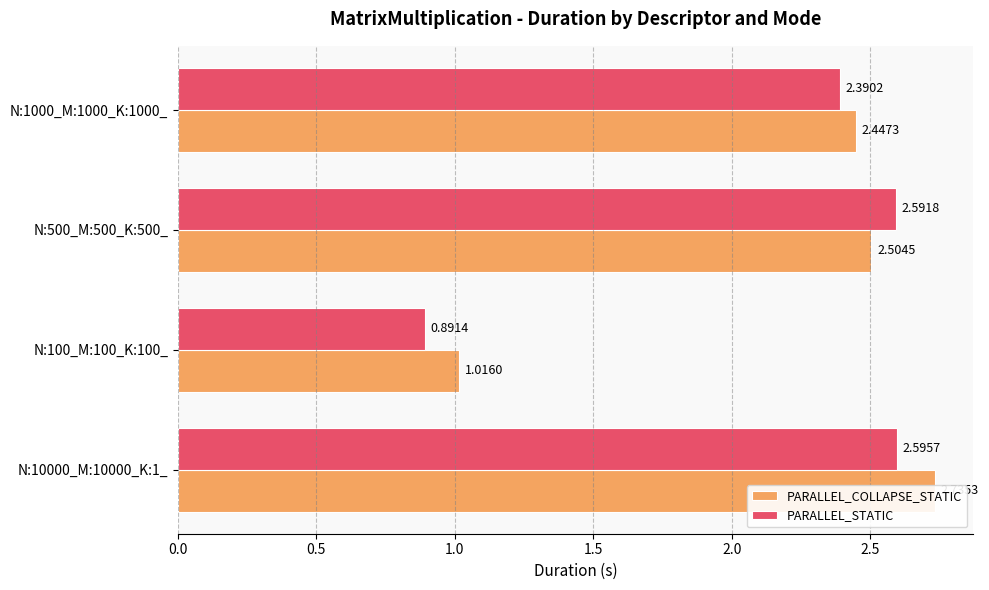

What is the spread (max minus min) of values at N:500_M:500_K:500_?

0.1